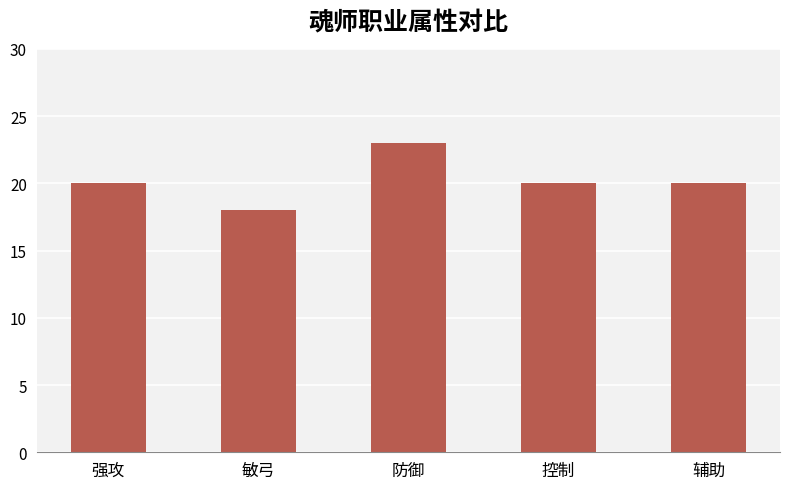

What is the label of the 2nd bar from the left?

敏弓